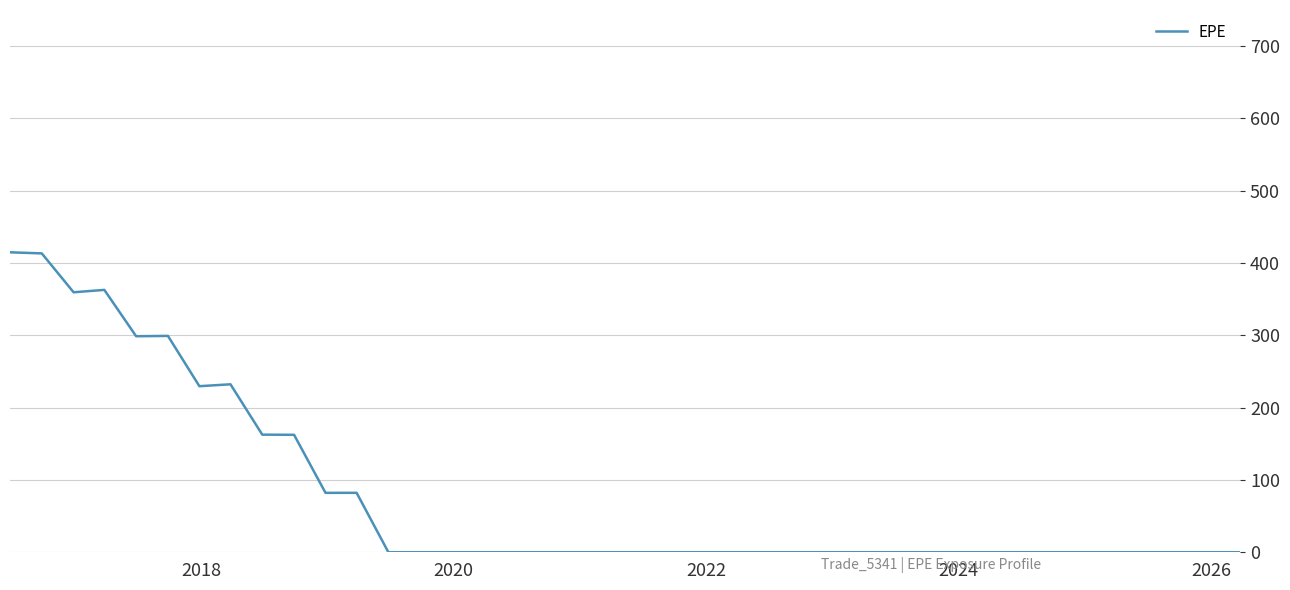

How many values exceed 0?

12